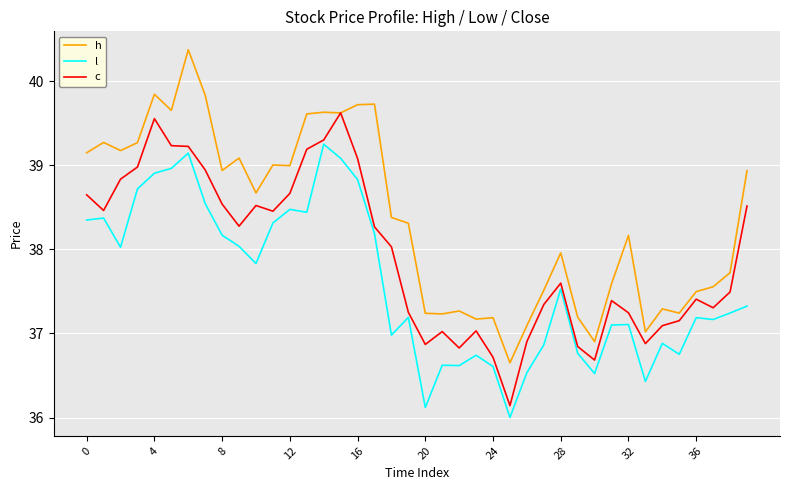

What is the smallest value displayed?

36.0